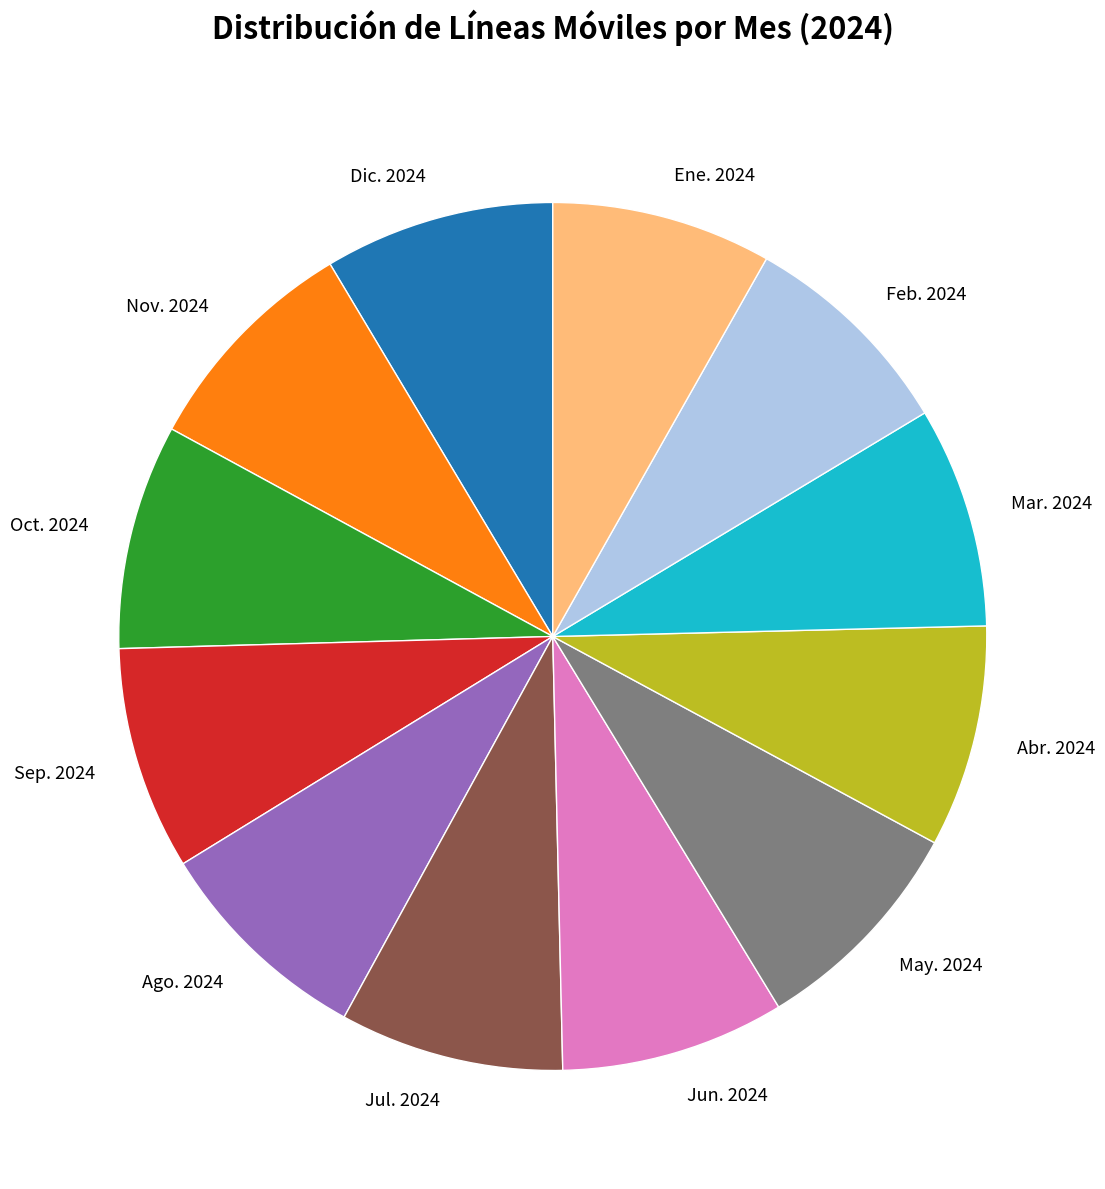

Do Ago. 2024 and Mar. 2024 together represent more than half of the pie?

No